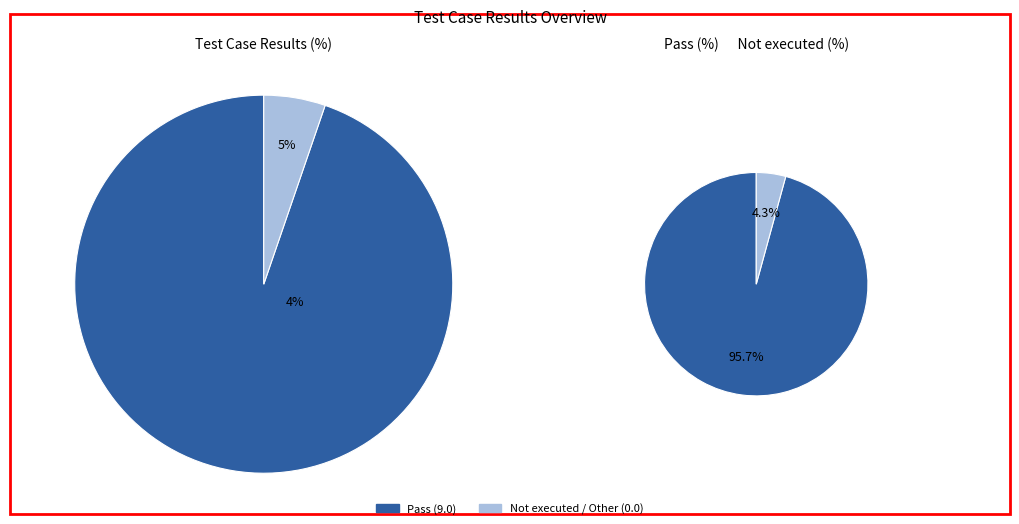

Is there a majority slice in this chart?

Yes